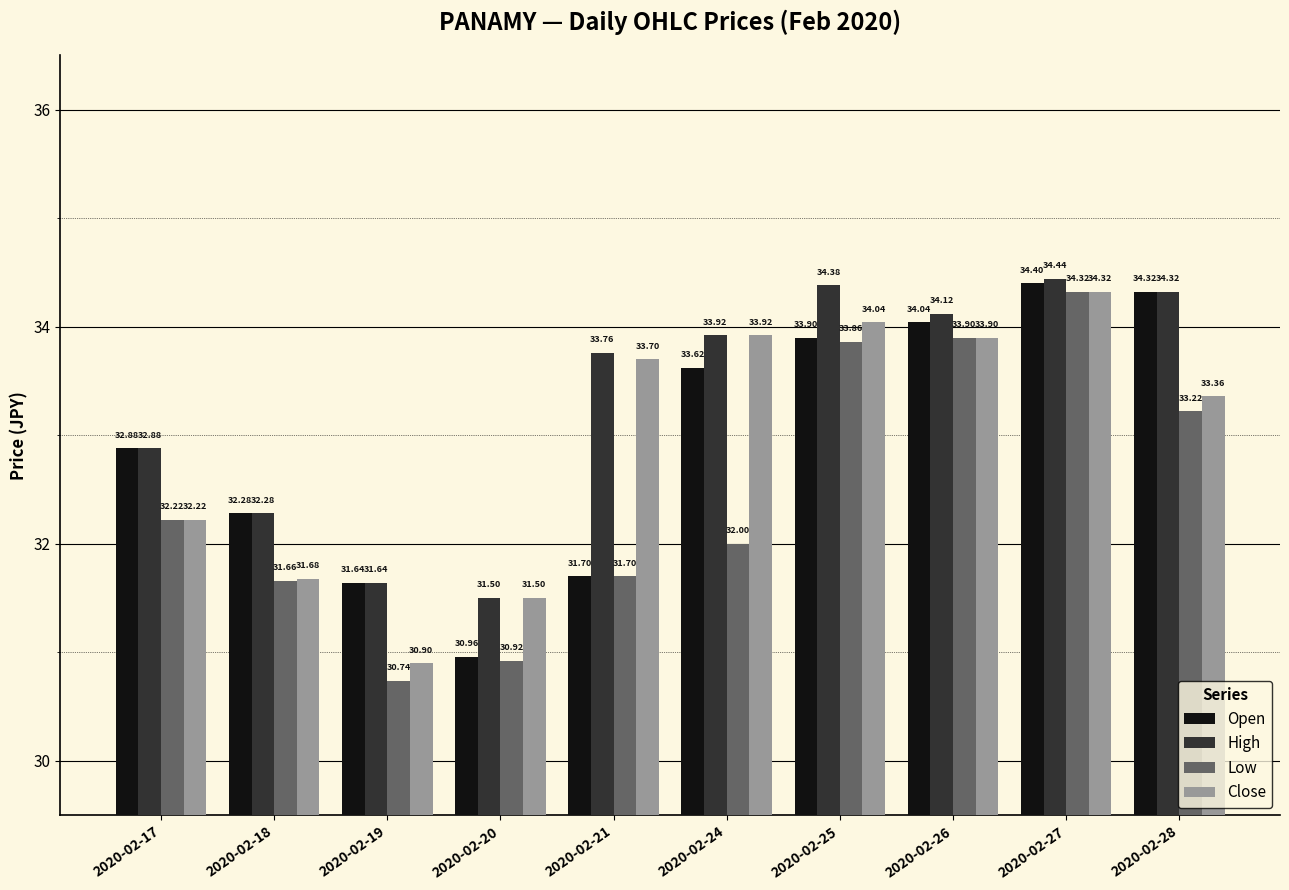

At which category does the chart reach its minimum across all series?

2020-02-19